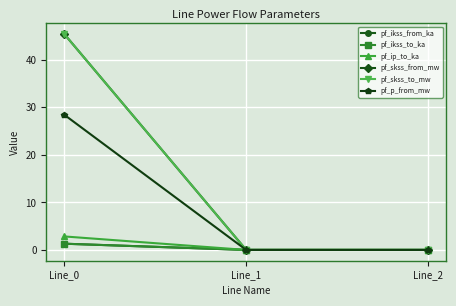

What is the maximum value for pf_ip_to_ka?

2.8